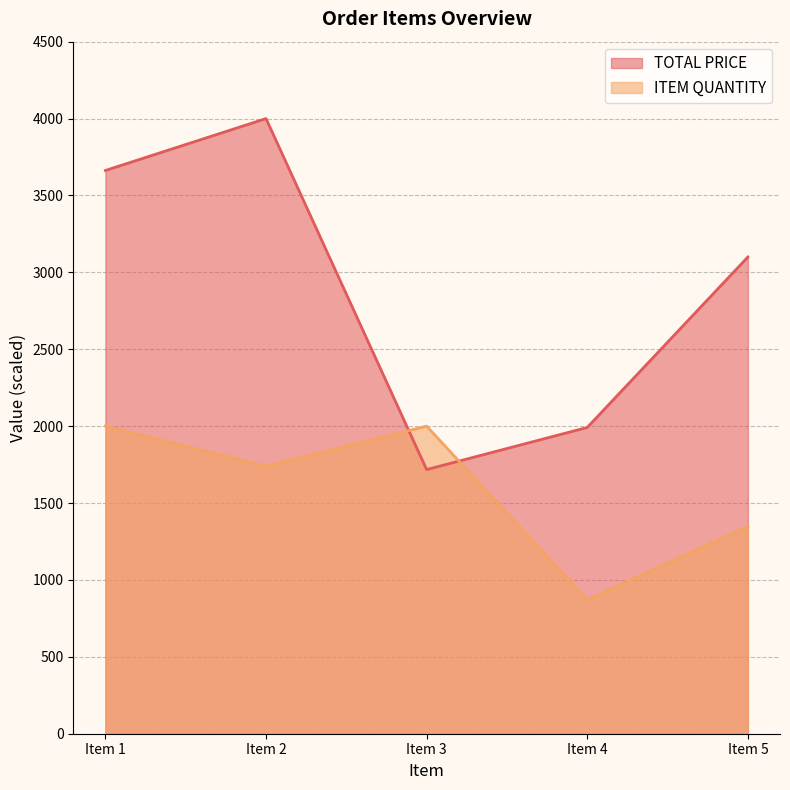

True or false: ITEM QUANTITY has a value of 1943.0 at Item 5.

False